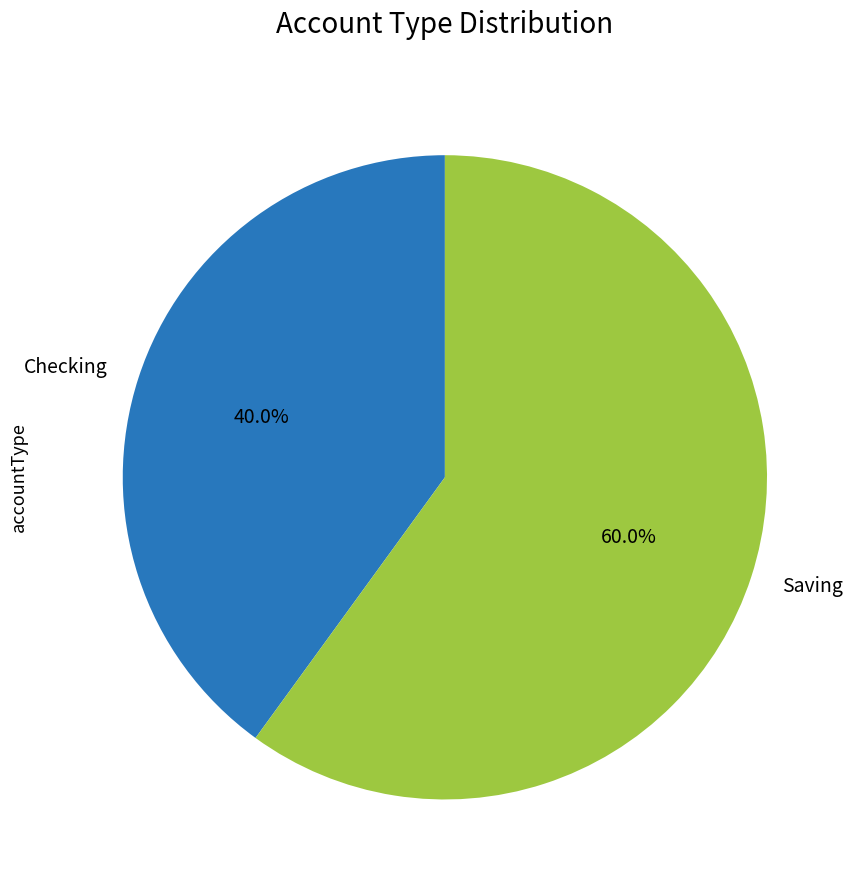

How much of the chart is everything except Saving?

40.0%